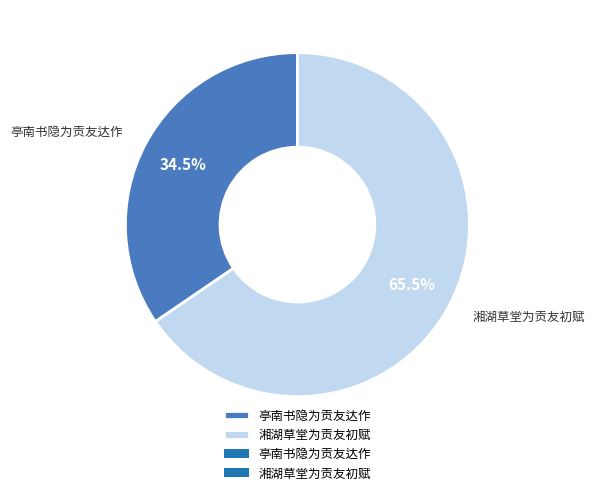

What is the total percentage of 亭南书隐为贡友达作 and 湘湖草堂为贡友初赋?

100.0%